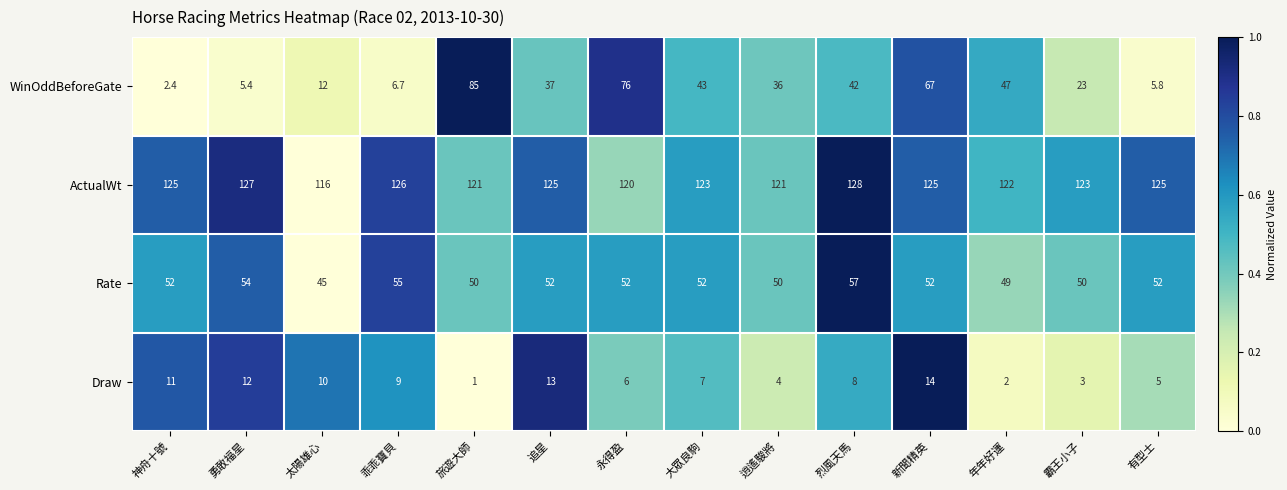

List the series in order of their peak value, lowest first.

Draw, Rate, WinOddBeforeGate, ActualWt